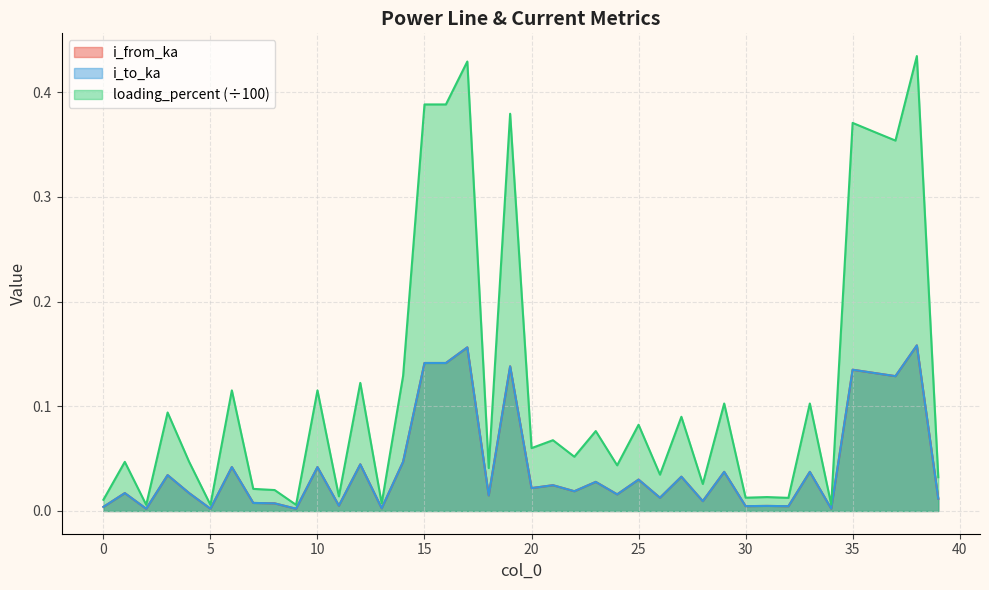

Reading left to right, list all the values displayed in this chart.

i_from_ka: 0.0	0.0	0.0	0.0	0.0	0.0	0.0	0.0	0.0	0.0	0.0	0.0	0.0	0.0	0.0	0.1	0.1	0.2	0.0	0.1	0.0	0.0	0.0	0.0	0.0	0.0	0.0	0.0	0.0	0.0	0.0	0.0	0.0	0.0	0.0	0.1	0.1	0.1	0.2	0.0
i_to_ka: 0.0	0.0	0.0	0.0	0.0	0.0	0.0	0.0	0.0	0.0	0.0	0.0	0.0	0.0	0.0	0.1	0.1	0.2	0.0	0.1	0.0	0.0	0.0	0.0	0.0	0.0	0.0	0.0	0.0	0.0	0.0	0.0	0.0	0.0	0.0	0.1	0.1	0.1	0.2	0.0
loading_percent: 0.0	0.0	0.0	0.1	0.0	0.0	0.1	0.0	0.0	0.0	0.1	0.0	0.1	0.0	0.1	0.4	0.4	0.4	0.0	0.4	0.1	0.1	0.1	0.1	0.0	0.1	0.0	0.1	0.0	0.1	0.0	0.0	0.0	0.1	0.0	0.4	0.4	0.4	0.4	0.0